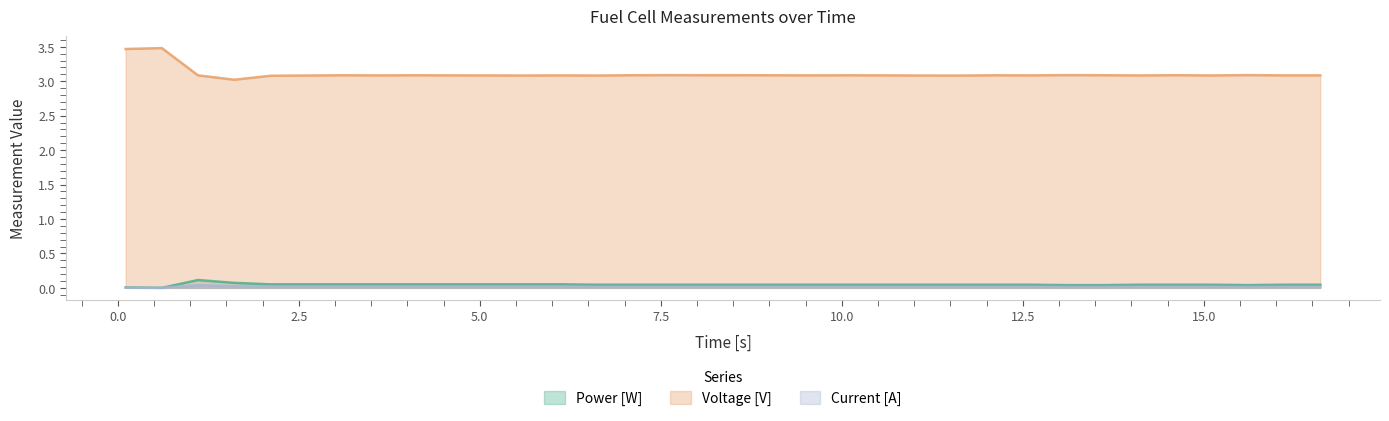

Which series has the largest total across all categories?

Voltage [V]